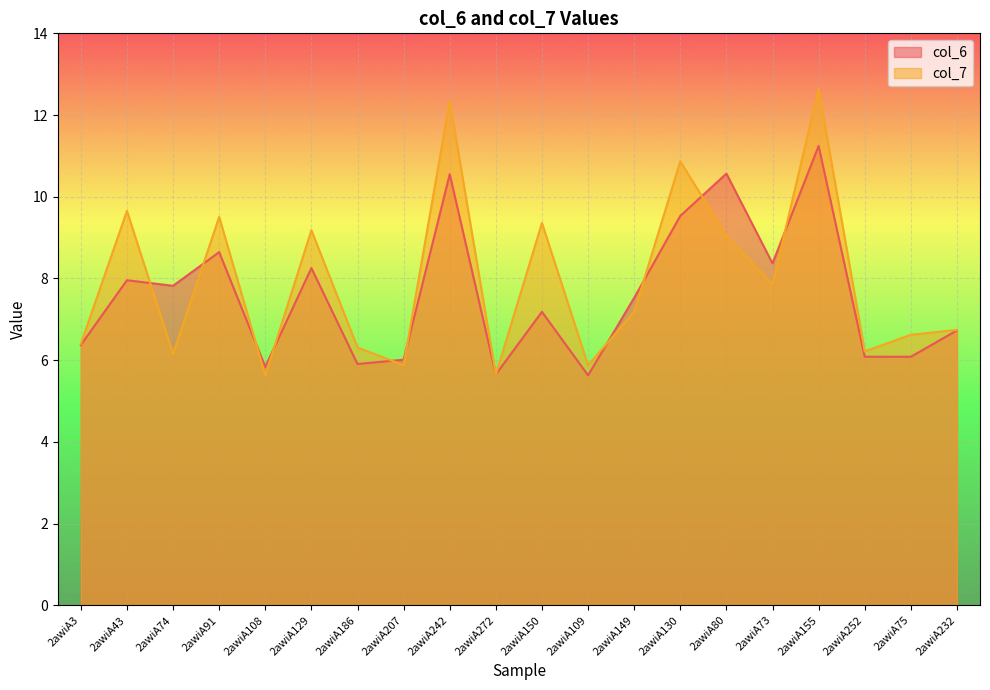

Where is the first local minimum for col_6?

2awiA74